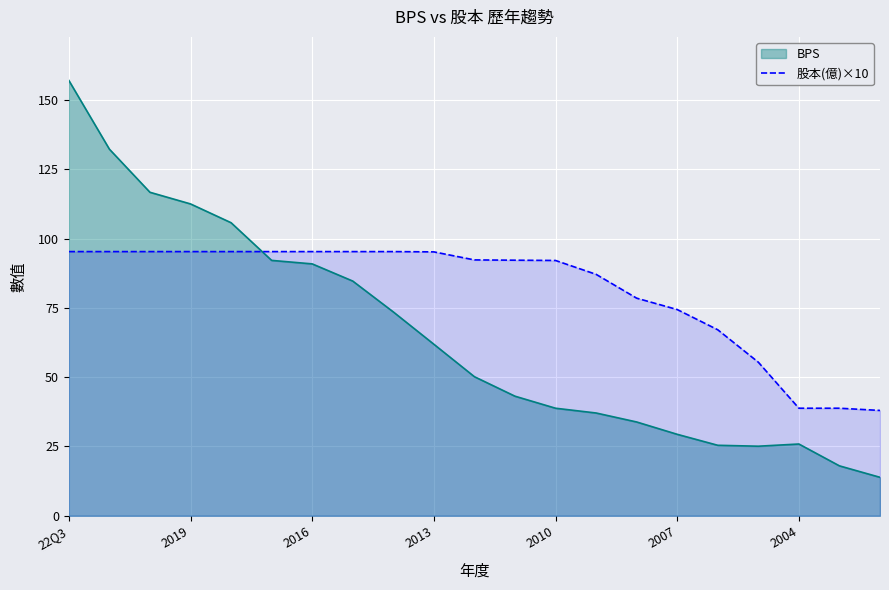

What is the total value across all series at 2007?

103.8